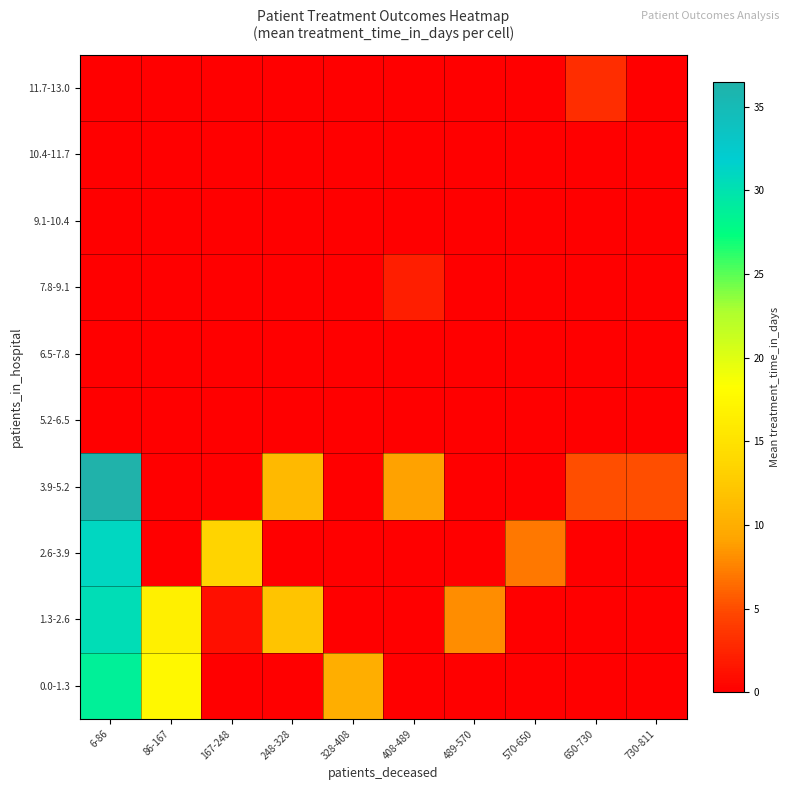

At which category is the sum across all series the highest?

6-86